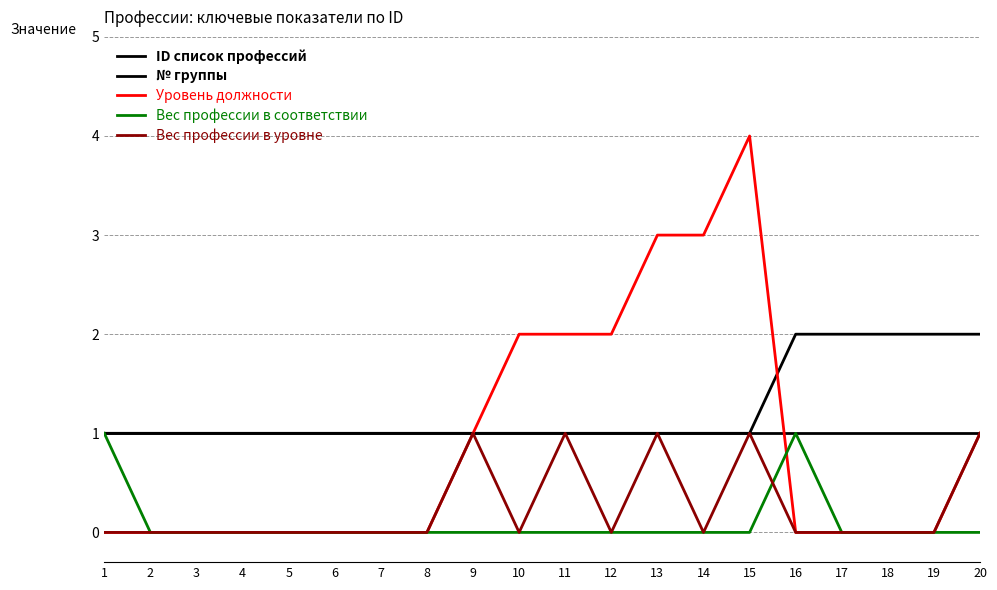

Rank the series at 17 from lowest to highest value.

Уровень должности, Вес профессии в соответствии, Вес профессии в уровне, № группы, ID список профессий